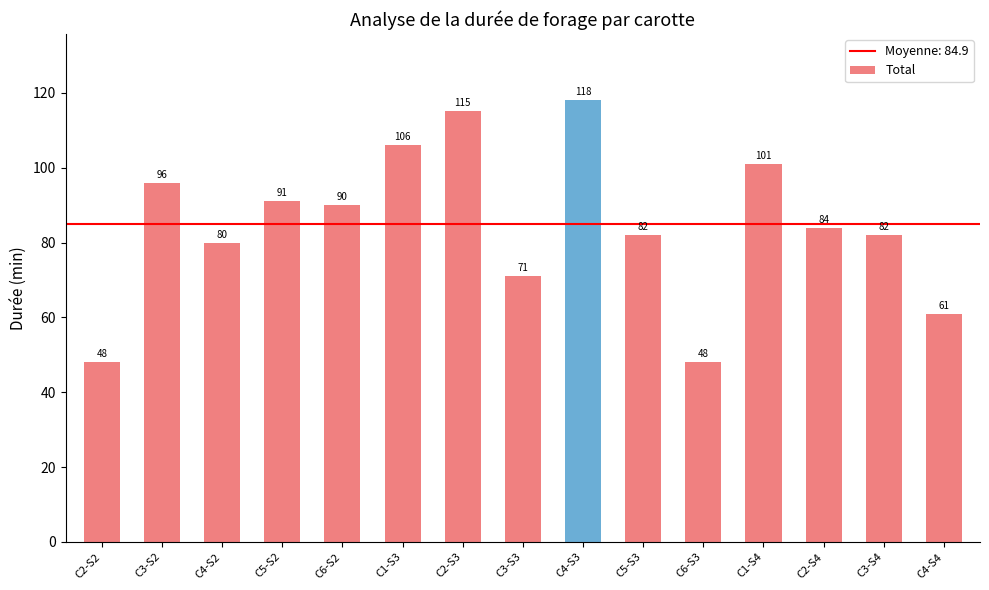

What is the label of the 9th bar from the right?

C2-S3